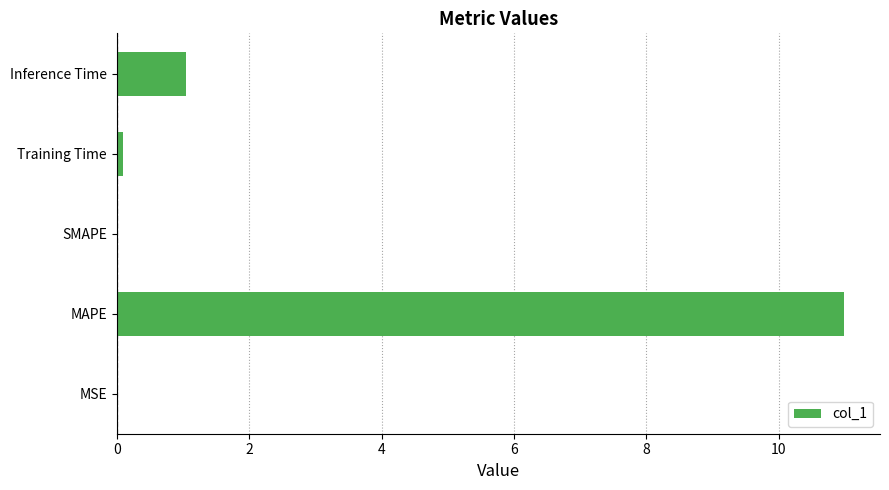

True or false: the data shows 4.3 at SMAPE.

False